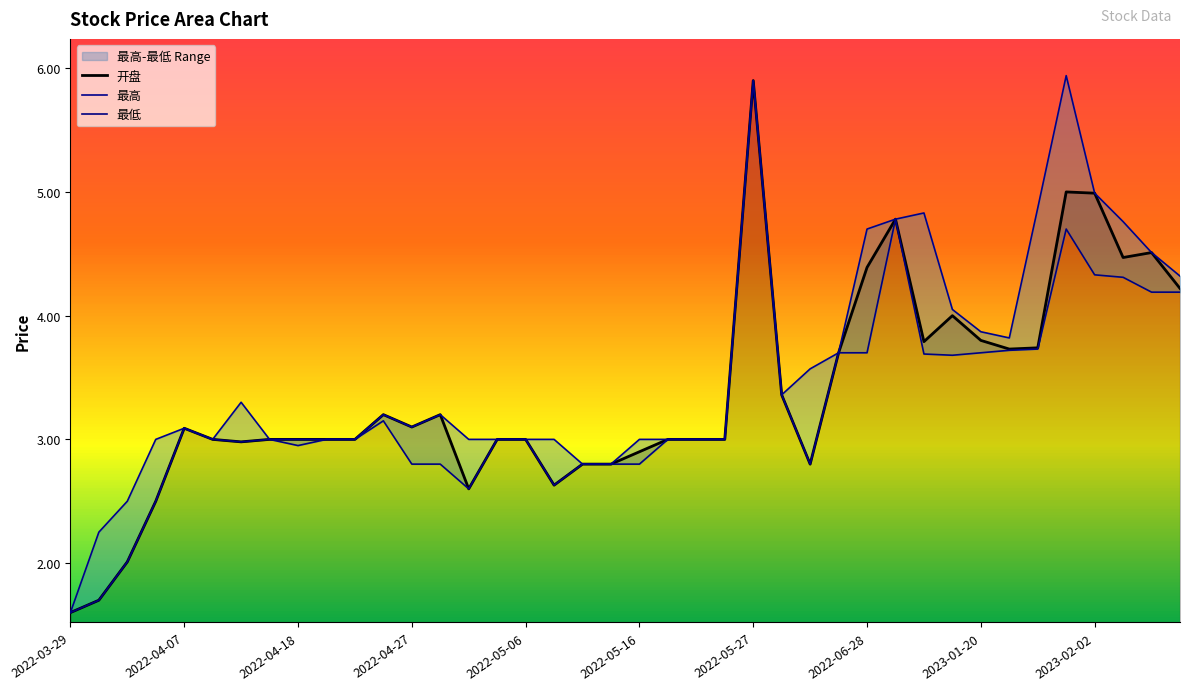

What is the smallest value displayed?

1.6